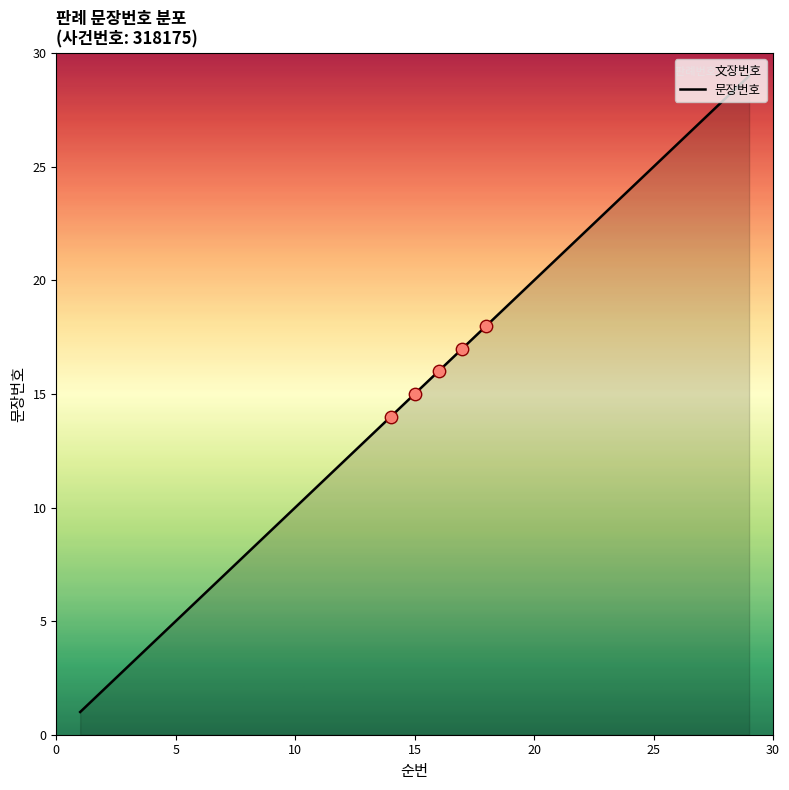

Which has a higher value, 26 or 23?

26